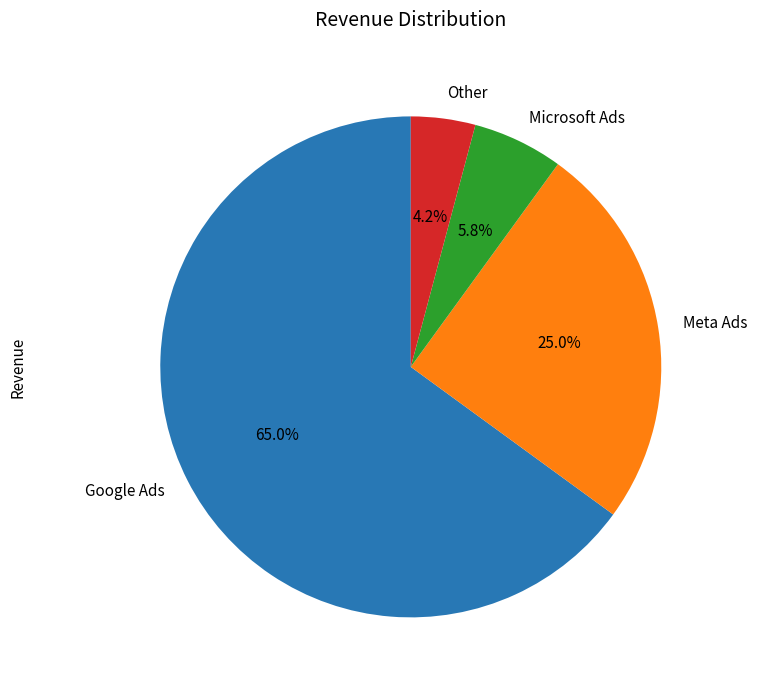

To the nearest percent, what is the average slice percentage?

25%